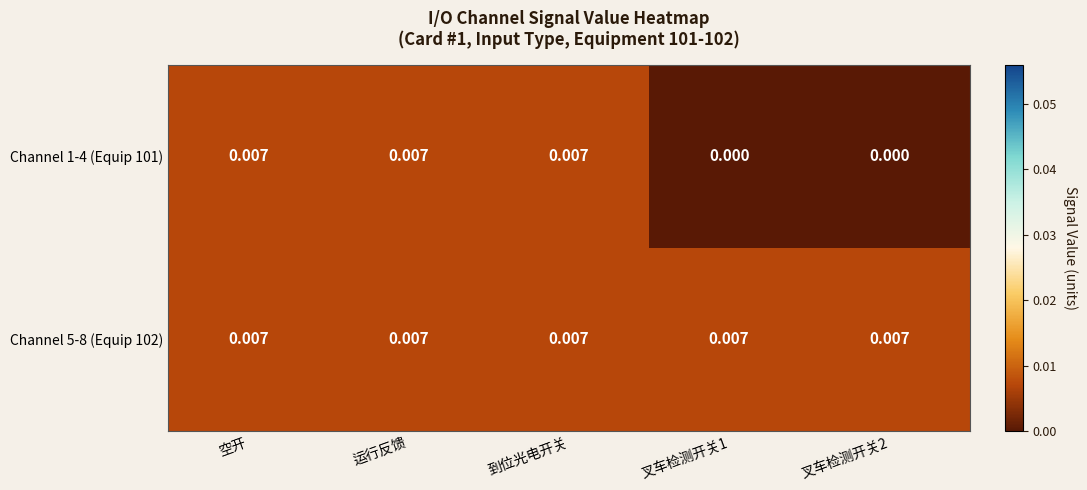

How many categories are shown in the chart?

5